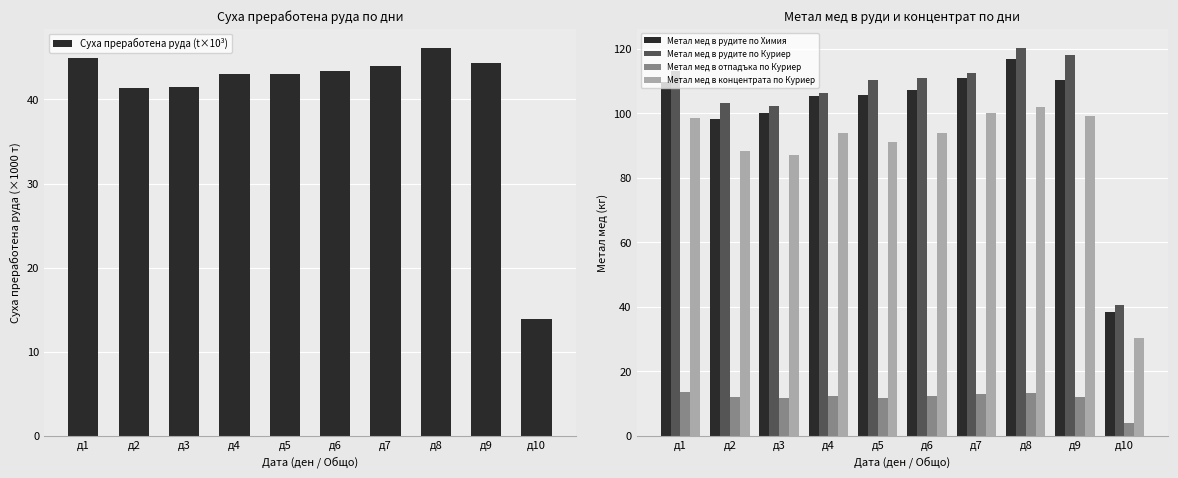

What is the maximum value for Метал мед в рудите по Куриер?

120.2